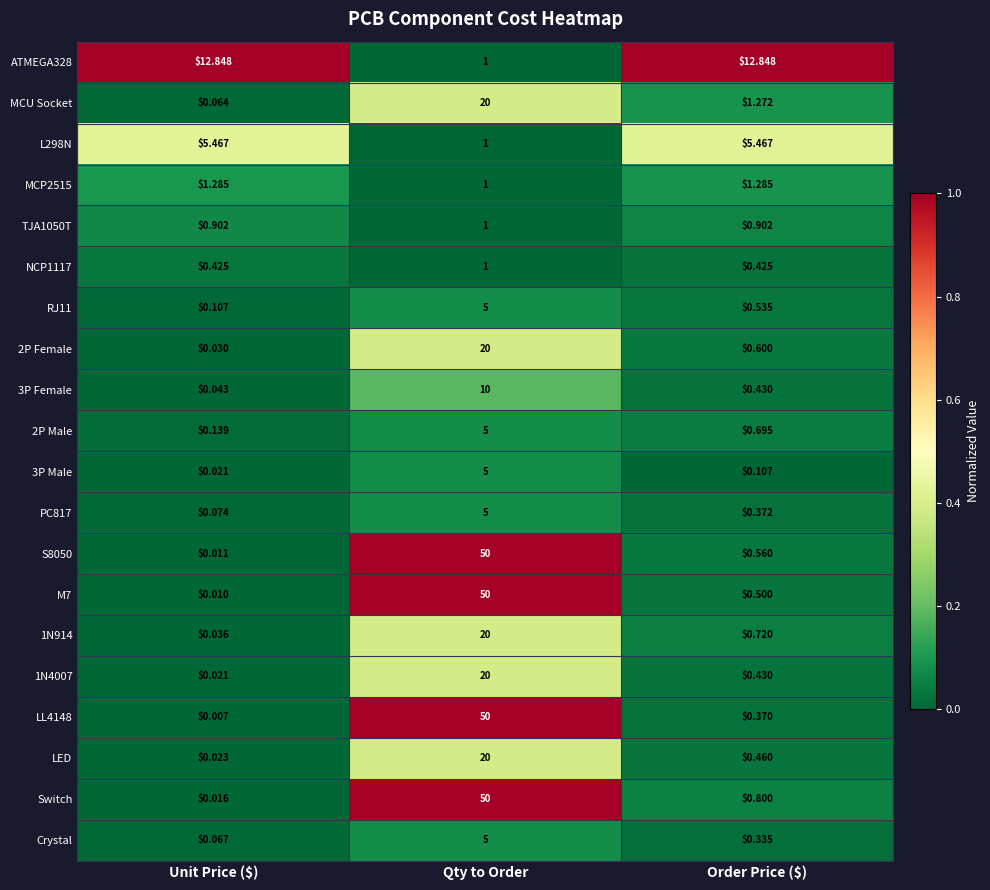

At which label is LL4148 closest to 25?

Order Price ($)